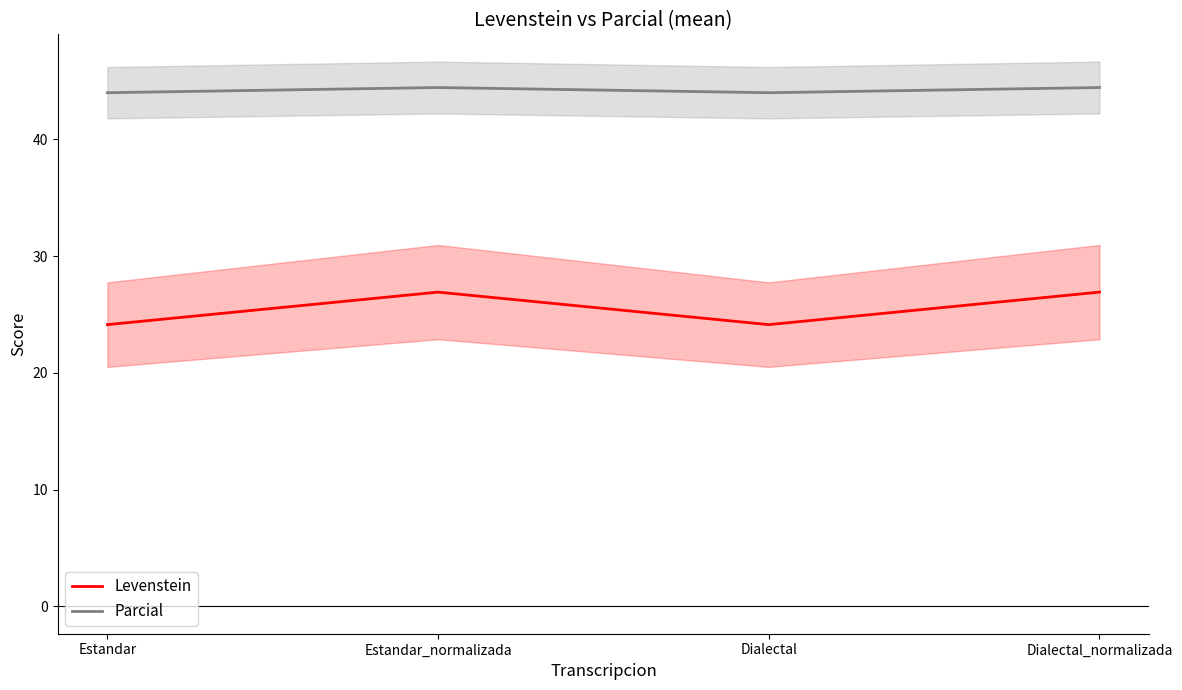

True or false: Parcial and Levenstein cross at least once.

False